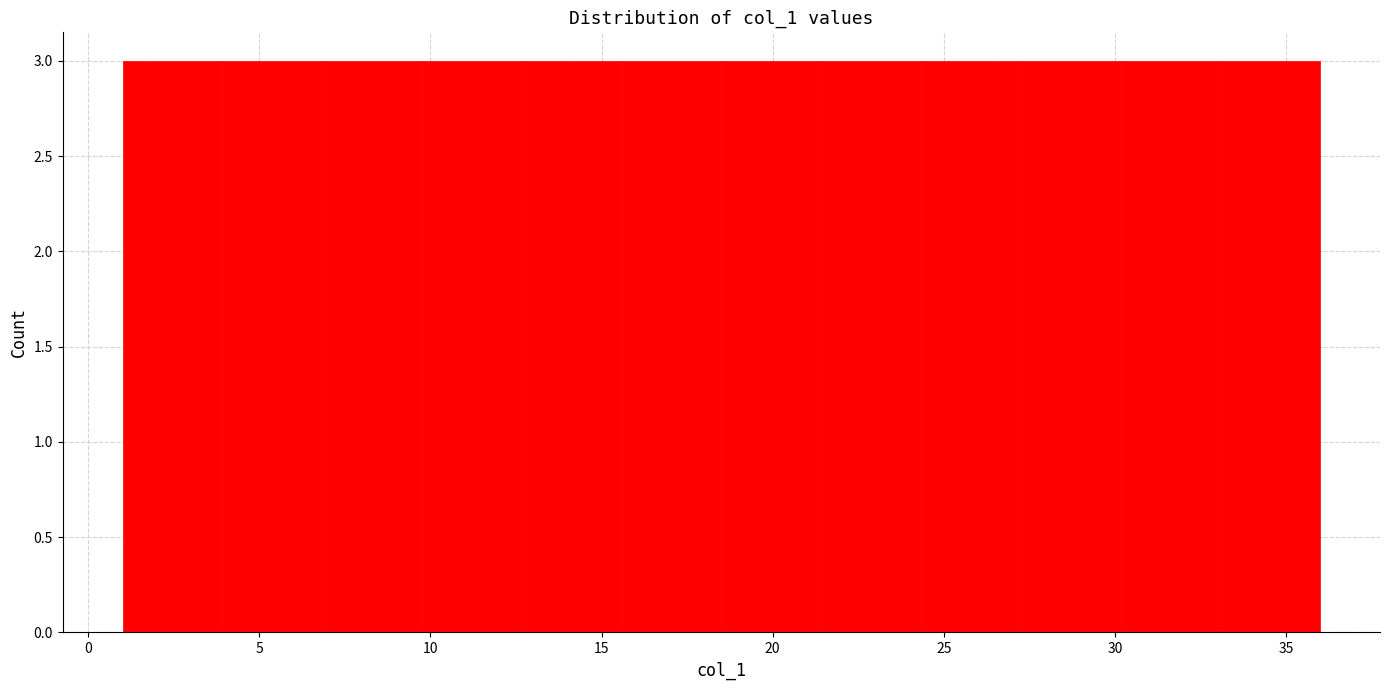

What is the height of the bar covering 18.5 to 21.5 on the x-axis? Neither the bar edges nor the heights are printed on the chart, so give them approximately, as read against the axes.

3